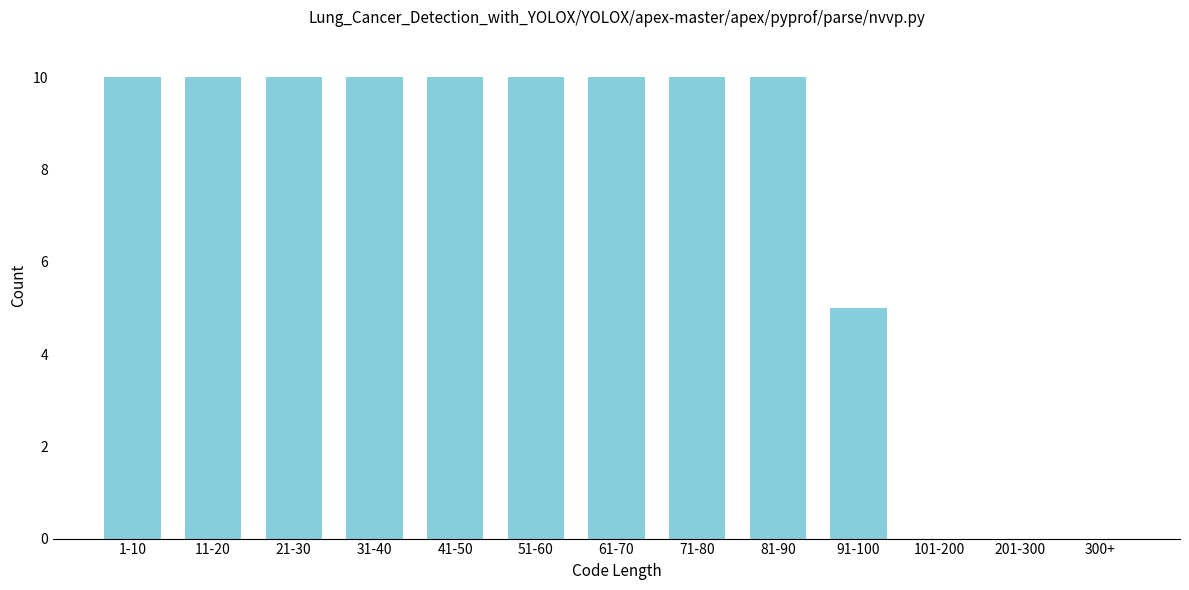

Reading right to left, transcribe all the data shown in this chart.

300+=0	201-300=0	101-200=0	91-100=5	81-90=10	71-80=10	61-70=10	51-60=10	41-50=10	31-40=10	21-30=10	11-20=10	1-10=10